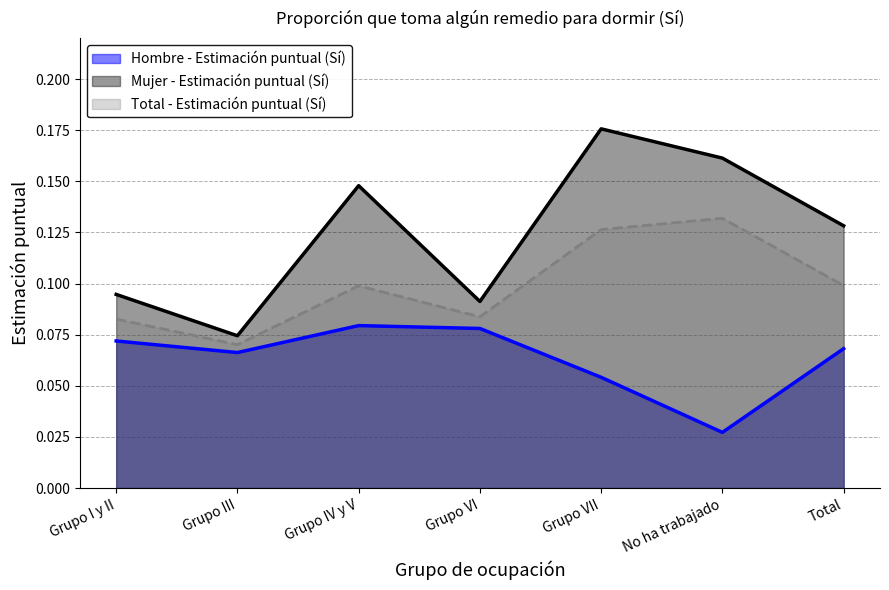

The value of Total - Estimación puntual (Sí) at Total is 0.1. True or false?

True